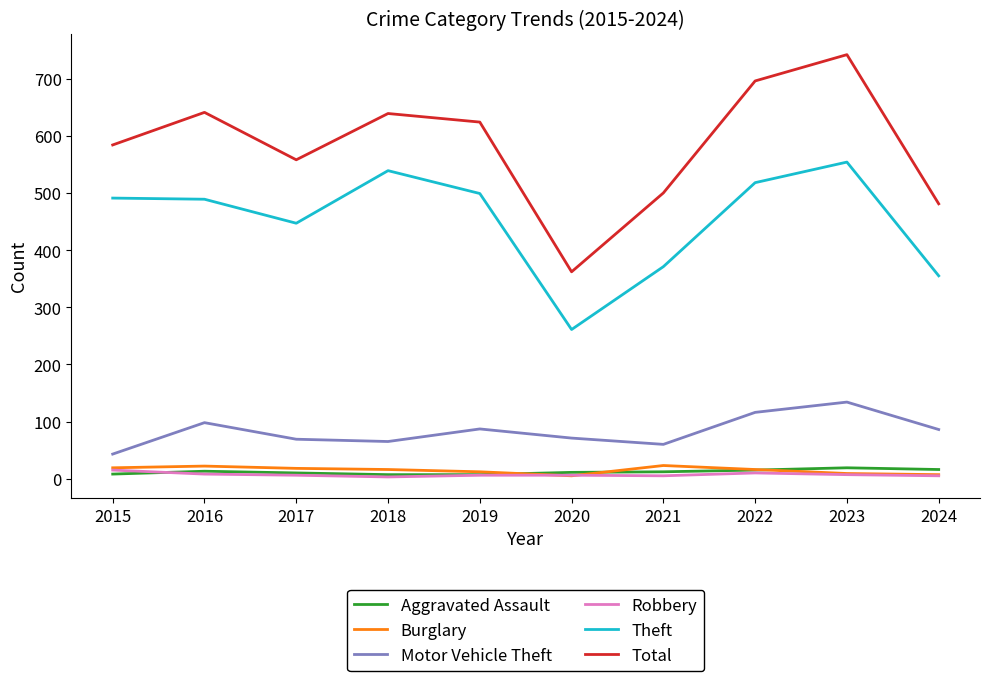

True or false: Theft and Total intersect in this chart.

False